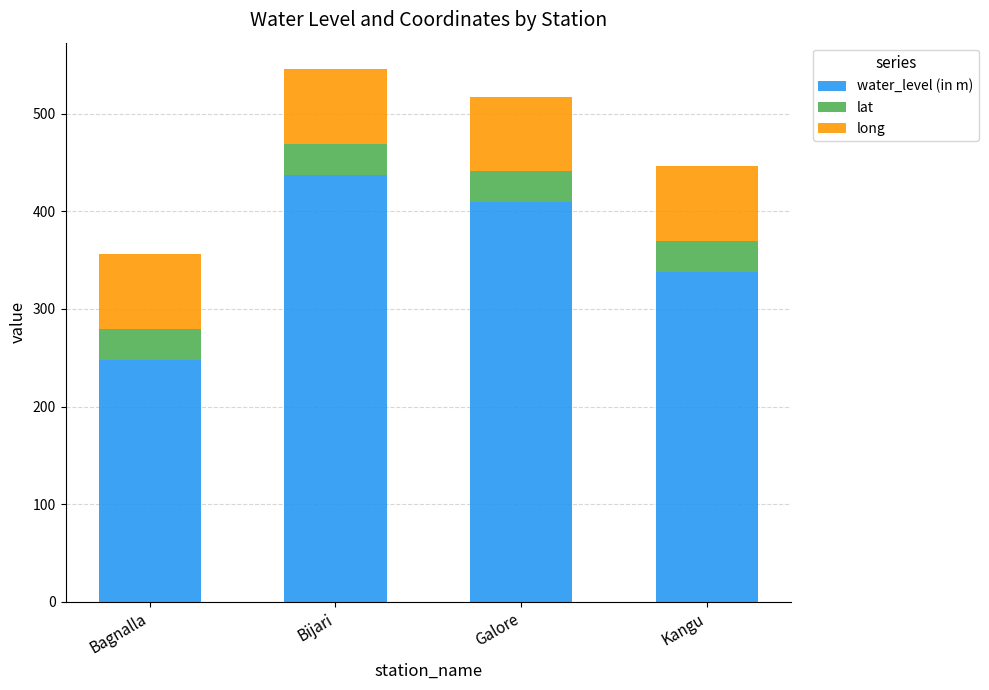

Reading left to right, list the values for the water_level (in m) series.

Bagnalla=247.9	Bijari=437.5	Galore=409.3	Kangu=338.3